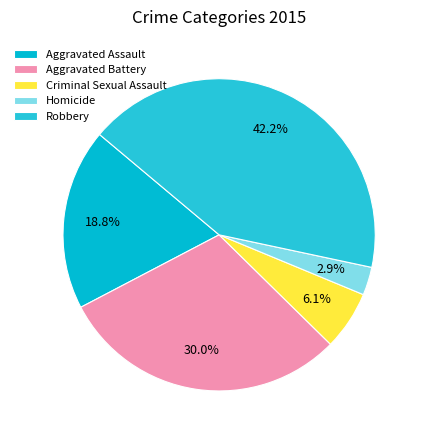

How many segments does this pie chart have?

5